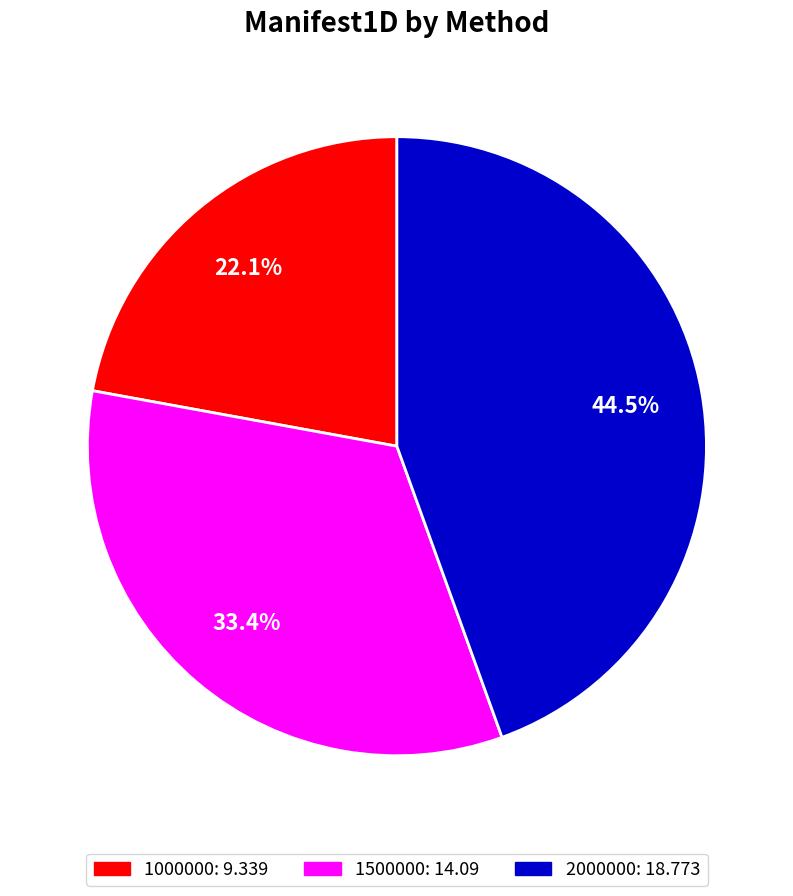

Is the sum of 1500000 and 1000000 greater than half?

Yes